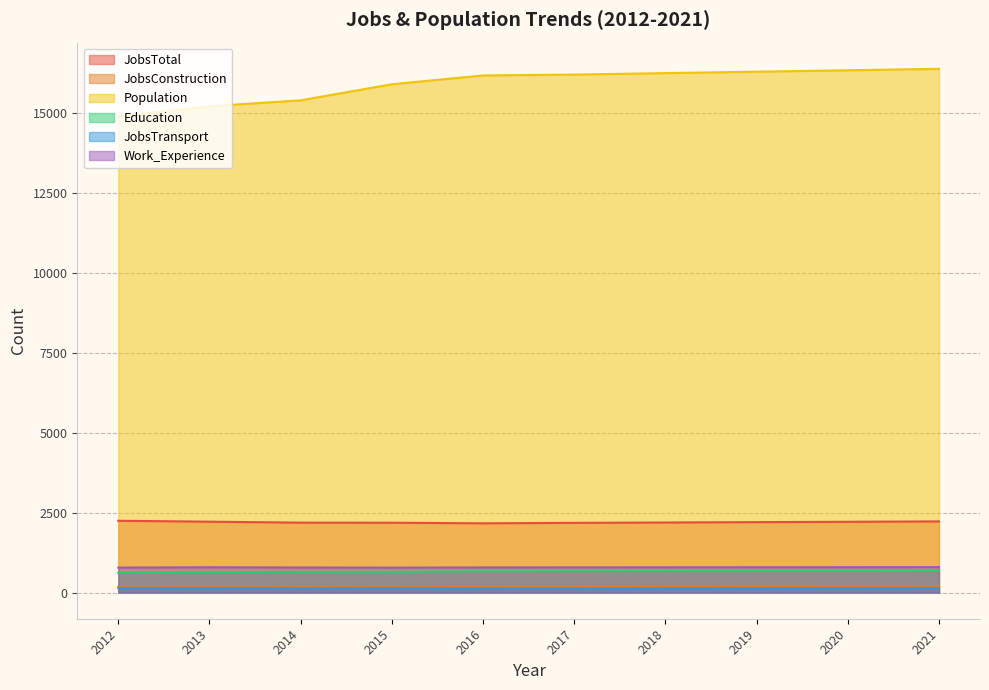

Count the number of categories in the chart.

10